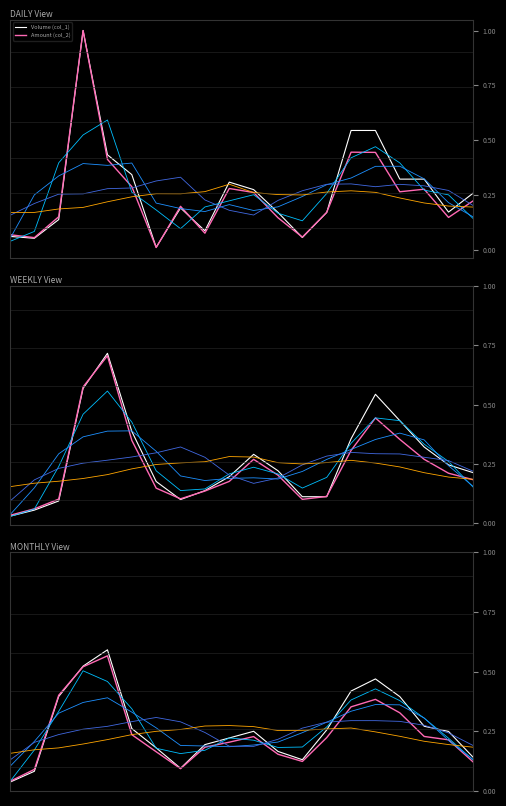

How many lines are shown in the chart?

6